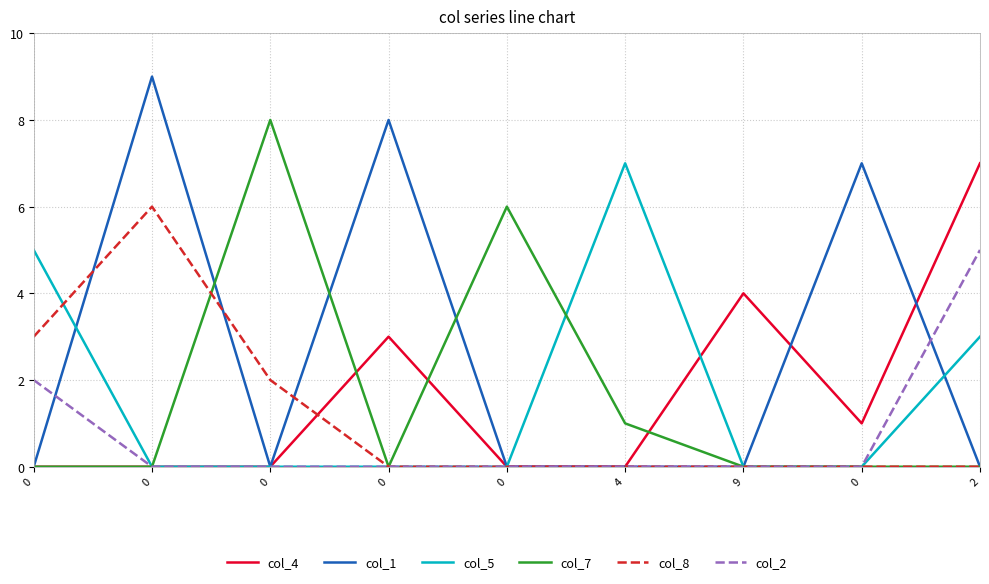

True or false: col_5 has more than 0 interior local peaks.

True